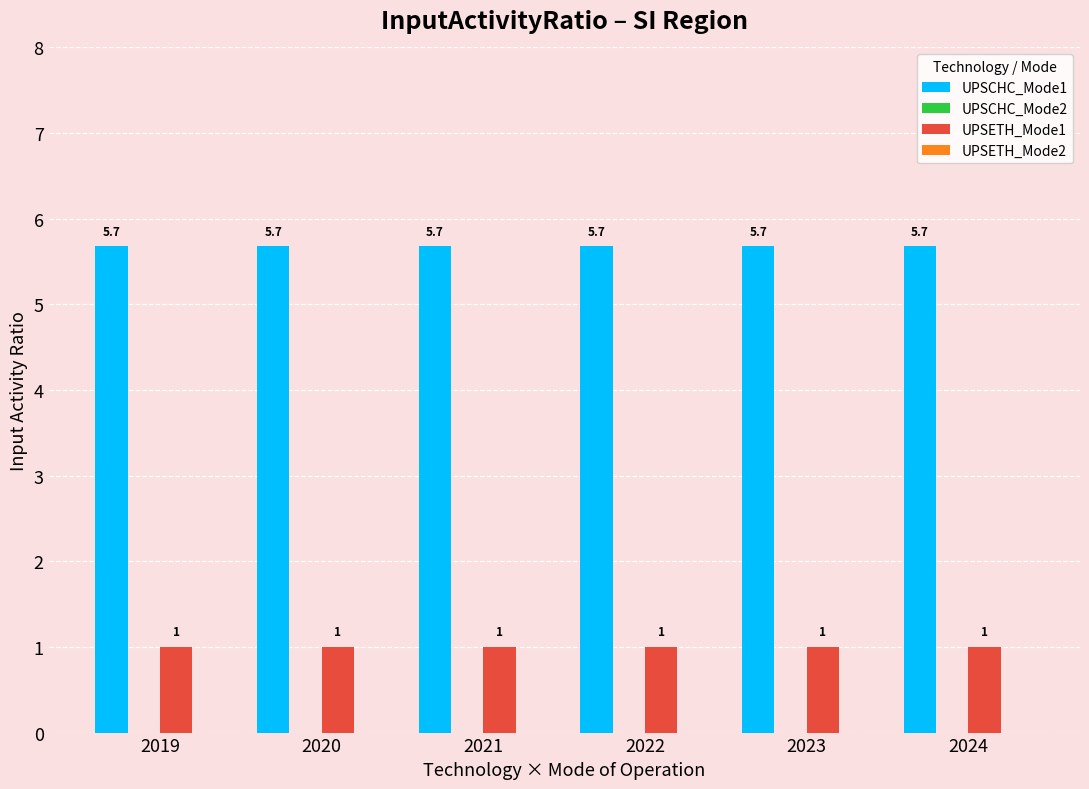

What is the sum of the UPSETH_Mode1 values at 2023 and 2020?

2.0